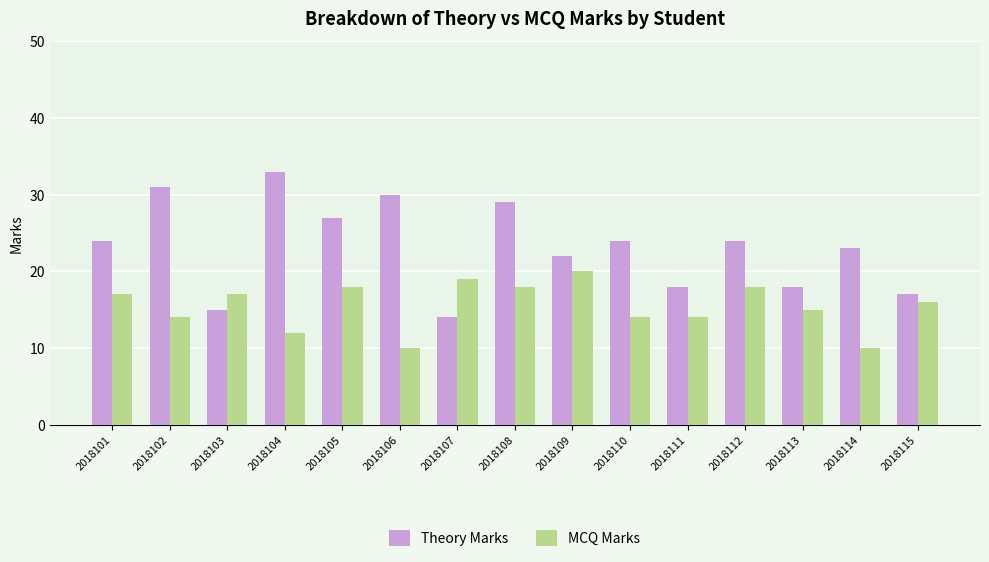

The value of Theory Marks at 2018104 is 58. True or false?

False